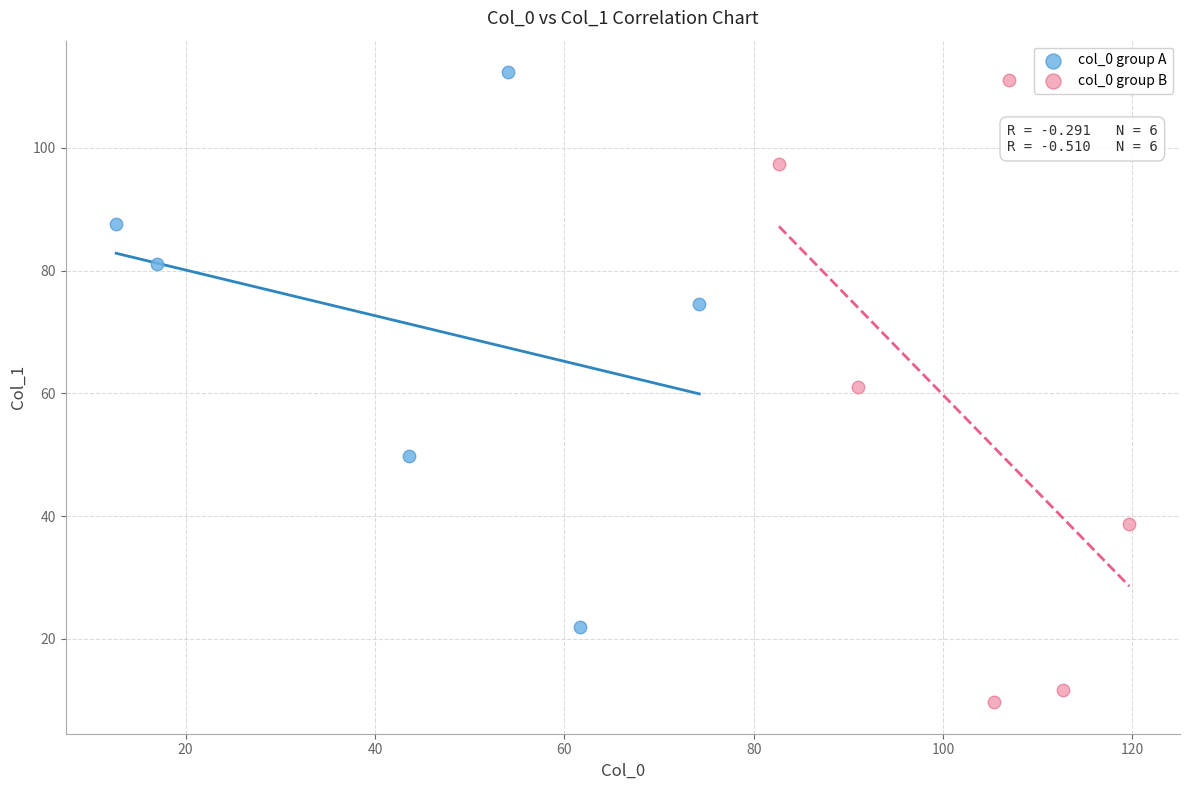

Which series reaches the minimum Y coordinate?

col_0 group B